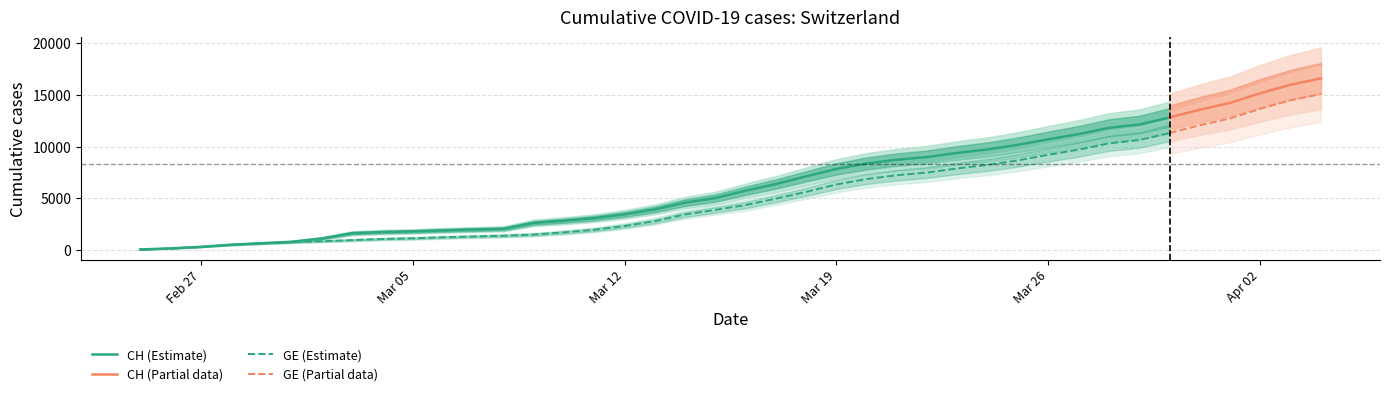

List the labels in order of CH value, largest first.

39, 38, 37, 36, 35, 34, 33, 32, 31, 30, 29, 28, 27, 26, 25, 24, 23, 22, 21, 20, 19, 18, 17, 16, 15, 14, 13, 12, 11, 10, 9, 8, 7, 6, 5, 4, 3, 2, 1, 0